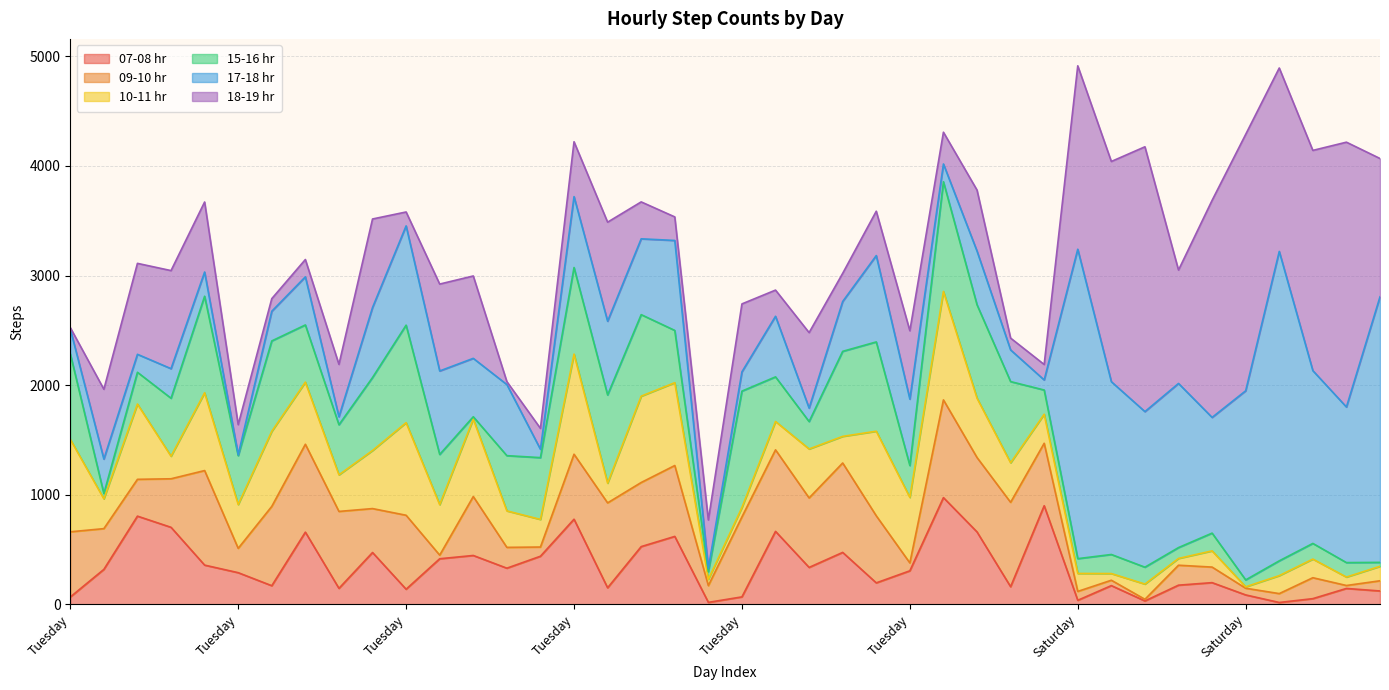

Reading left to right, what are all the values shown in this chart?

07-08 hr: Tuesday=66	Wednesday=318	Thursday=804	Friday=702	Monday=357	Tuesday=288	Wednesday=169	Thursday=658	Friday=145	Monday=472	Tuesday=137	Wednesday=415	Thursday=445	Friday=329	Monday=438	Tuesday=776	Wednesday=150	Thursday=526	Friday=619	Monday=17	Tuesday=67	Wednesday=665	Thursday=336	Friday=473	Monday=195	Tuesday=305	Wednesday=973	Thursday=660	Friday=160	Monday=899	Saturday=36	Saturday=170	Saturday=30	Saturday=174	Saturday=197	Saturday=85	Sunday=16	Sunday=51	Sunday=144	Sunday=121
09-10 hr: Tuesday=595	Wednesday=372	Thursday=336	Friday=443	Monday=863	Tuesday=222	Wednesday=724	Thursday=802	Friday=702	Monday=401	Tuesday=675	Wednesday=33	Thursday=538	Friday=190	Monday=84	Tuesday=593	Wednesday=775	Thursday=585	Friday=647	Monday=153	Tuesday=730	Wednesday=744	Thursday=634	Friday=816	Monday=612	Tuesday=72	Wednesday=892	Thursday=679	Friday=770	Monday=570	Saturday=81	Saturday=49	Saturday=15	Saturday=182	Saturday=142	Saturday=61	Sunday=81	Sunday=191	Sunday=27	Sunday=93
10-11 hr: Tuesday=844	Wednesday=272	Thursday=687	Friday=206	Monday=710	Tuesday=400	Wednesday=685	Thursday=567	Friday=334	Monday=530	Tuesday=845	Wednesday=461	Thursday=707	Friday=333	Monday=252	Tuesday=914	Wednesday=180	Thursday=788	Friday=756	Monday=57	Tuesday=86	Wednesday=259	Thursday=447	Friday=243	Monday=772	Tuesday=598	Wednesday=990	Thursday=542	Friday=361	Monday=265	Saturday=164	Saturday=61	Saturday=139	Saturday=62	Saturday=148	Saturday=13	Sunday=164	Sunday=170	Sunday=77	Sunday=132
15-16 hr: Tuesday=781	Wednesday=48	Thursday=290	Friday=529	Monday=881	Tuesday=446	Wednesday=825	Thursday=522	Friday=457	Monday=666	Tuesday=890	Wednesday=458	Thursday=21	Friday=504	Monday=564	Tuesday=790	Wednesday=805	Thursday=744	Friday=477	Monday=70	Tuesday=1062	Wednesday=407	Thursday=250	Friday=776	Monday=815	Tuesday=291	Wednesday=1001	Thursday=852	Friday=741	Monday=221	Saturday=135	Saturday=174	Saturday=154	Saturday=99	Saturday=162	Saturday=63	Sunday=135	Sunday=143	Sunday=132	Sunday=36
17-18 hr: Tuesday=226	Wednesday=315	Thursday=164	Friday=270	Monday=221	Tuesday=8	Wednesday=271	Thursday=439	Friday=73	Monday=639	Tuesday=906	Wednesday=762	Thursday=533	Friday=649	Monday=76	Tuesday=647	Wednesday=673	Thursday=692	Friday=821	Monday=31	Tuesday=176	Wednesday=553	Thursday=123	Friday=455	Monday=788	Tuesday=606	Wednesday=162	Thursday=490	Friday=289	Monday=92	Saturday=2824	Saturday=1577	Saturday=1420	Saturday=1498	Saturday=1056	Saturday=1726	Sunday=2824	Sunday=1577	Sunday=1420	Sunday=2424
18-19 hr: Tuesday=13	Wednesday=637	Thursday=830	Friday=895	Monday=639	Tuesday=275	Wednesday=115	Thursday=158	Friday=478	Monday=808	Tuesday=127	Wednesday=793	Thursday=752	Friday=27	Monday=191	Tuesday=501	Wednesday=904	Thursday=337	Friday=215	Monday=441	Tuesday=620	Wednesday=239	Thursday=689	Friday=257	Monday=405	Tuesday=624	Wednesday=290	Thursday=557	Friday=108	Monday=141	Saturday=1674	Saturday=2010	Saturday=2417	Saturday=1035	Saturday=1981	Saturday=2340	Sunday=1674	Sunday=2010	Sunday=2417	Sunday=1262